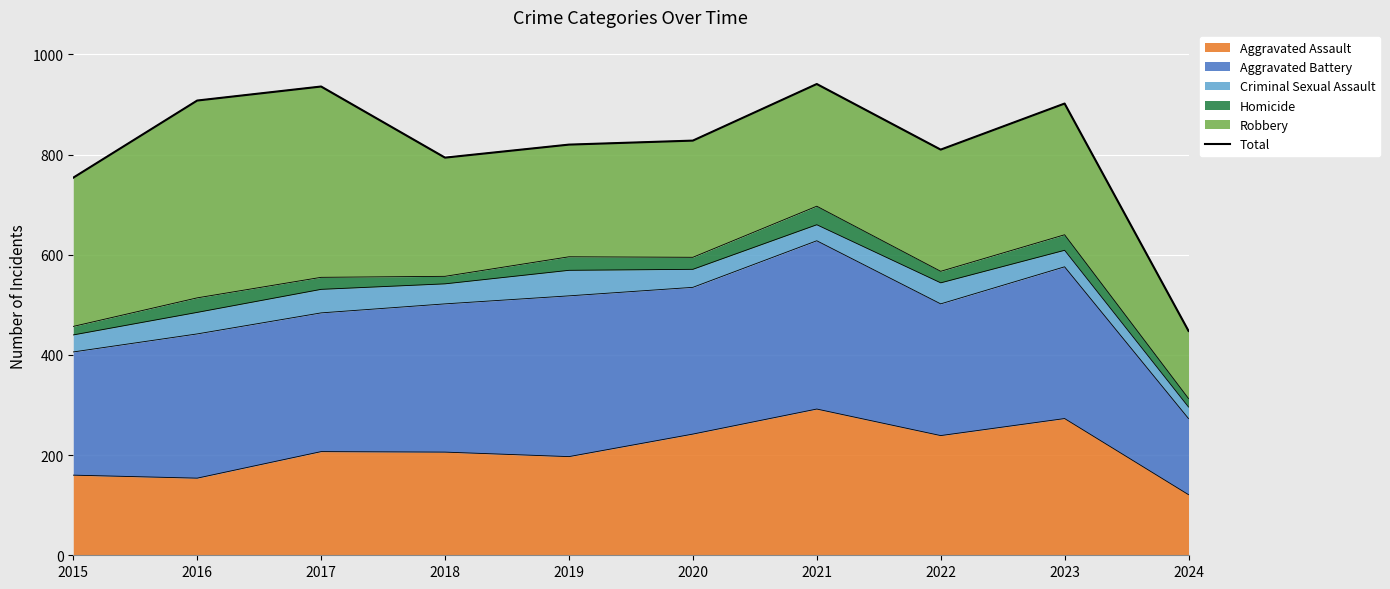

Rank the categories by value from lowest to highest.

2024, 2015, 2018, 2022, 2019, 2020, 2023, 2016, 2017, 2021